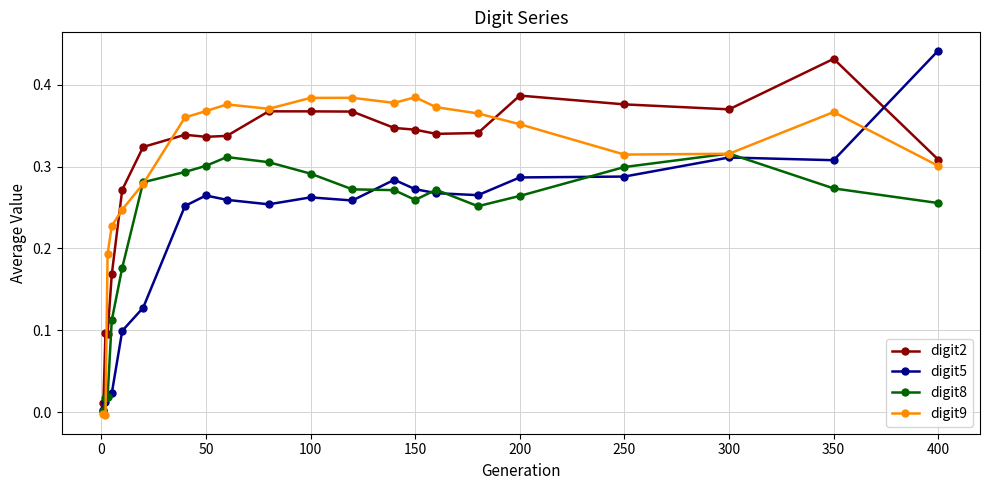

True or false: digit2 and digit8 intersect in this chart.

False